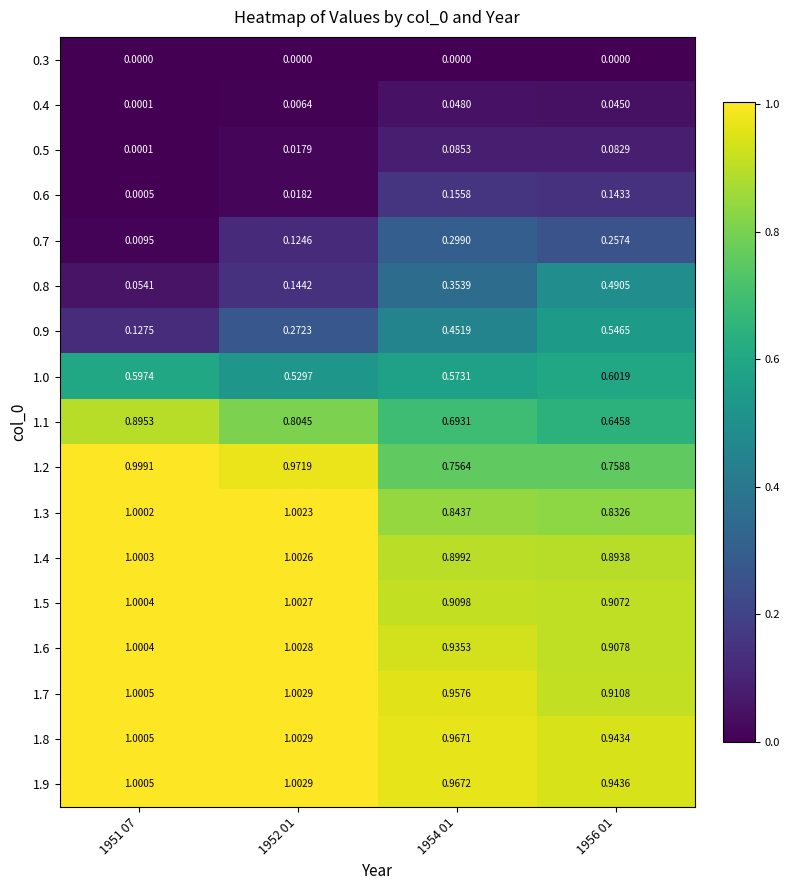

Is the value of 0.5 at 1956 01 greater than the value of 1.2 at 1951 07?

No